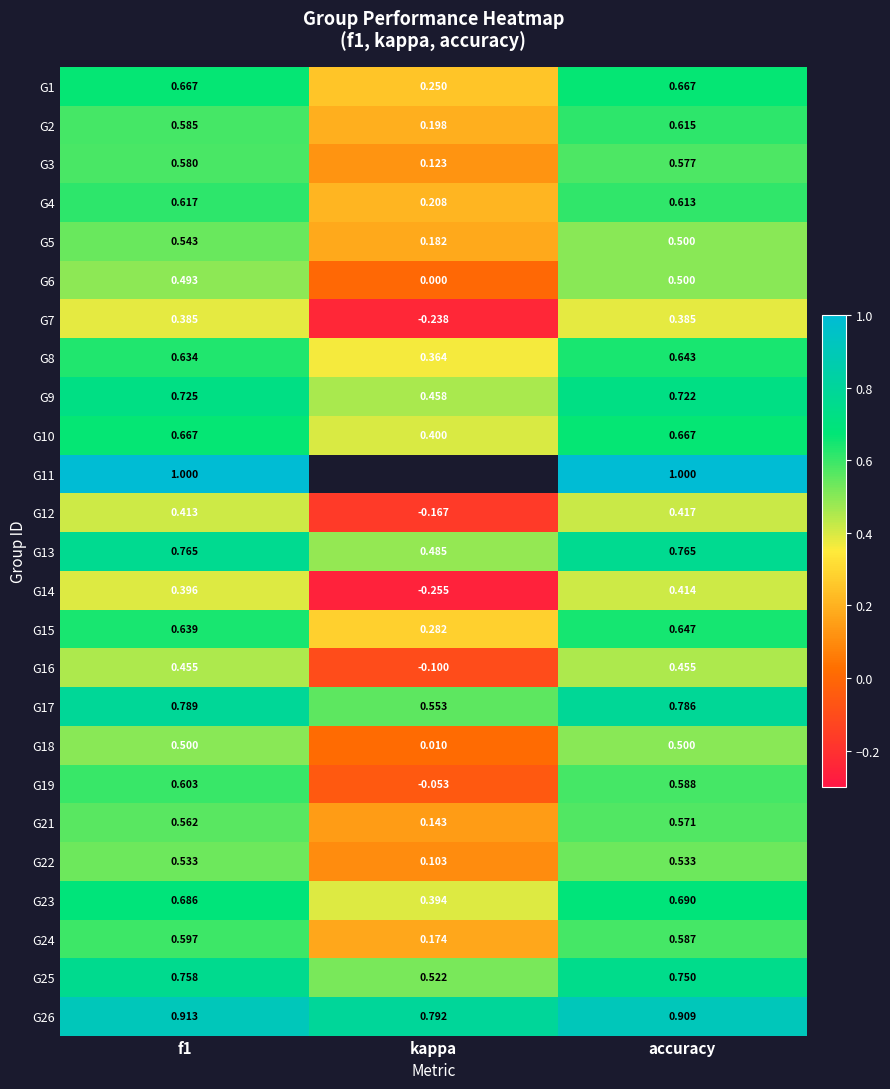

Which category has the highest value in the G4 series?

f1